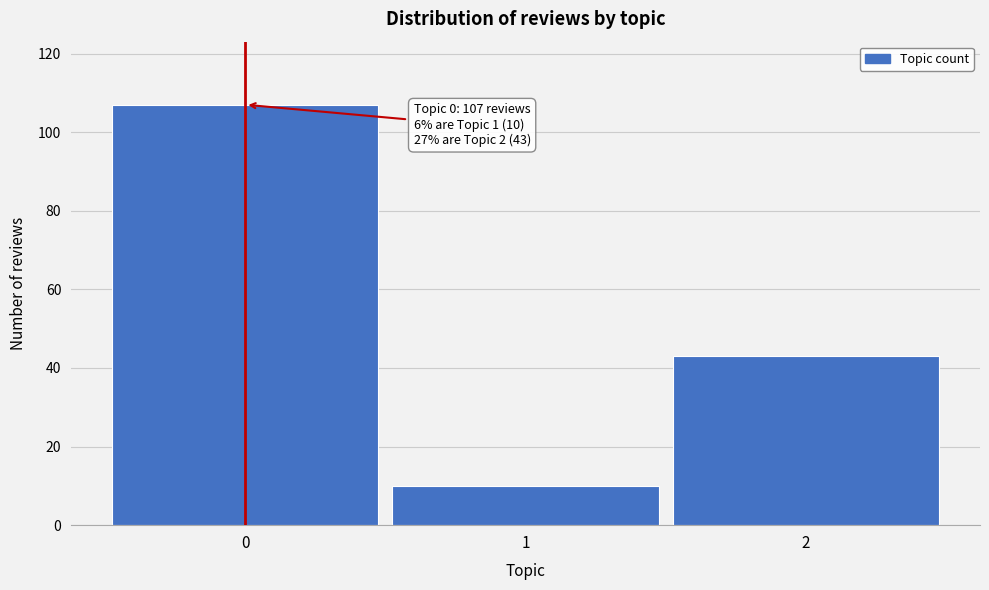

Reading left to right, extract all data points from this chart.

0=107	1=10	2=43